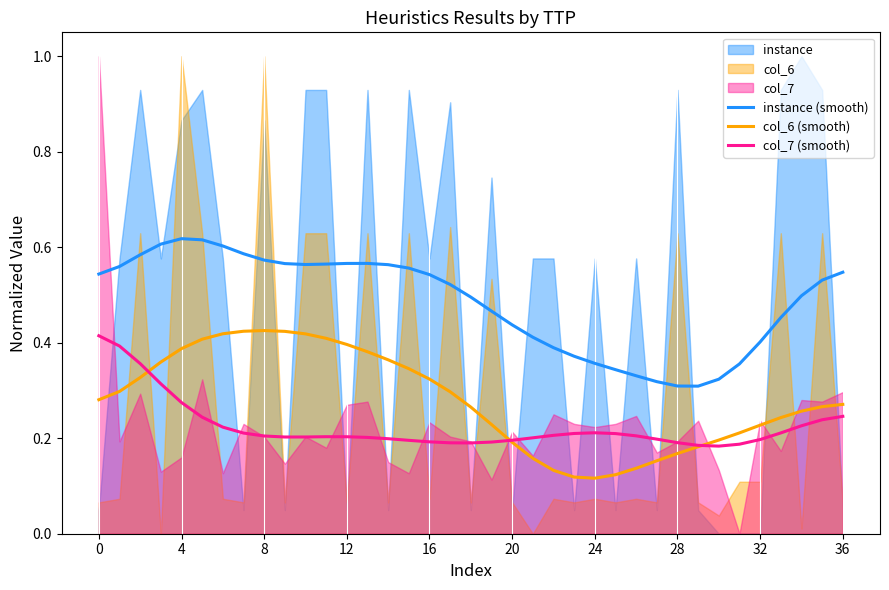

True or false: col_6 (smooth) and instance (smooth) intersect in this chart.

False